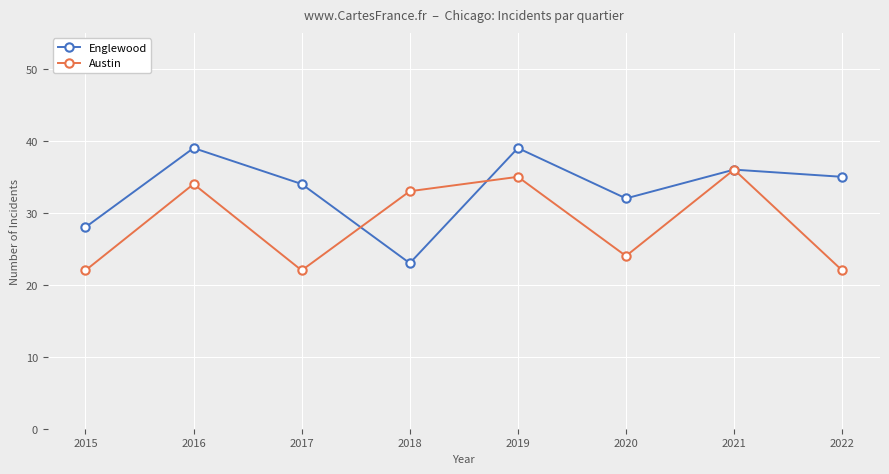

Reading left to right, list all the values displayed in this chart.

Englewood: 28	39	34	23	39	32	36	35
Austin: 22	34	22	33	35	24	36	22